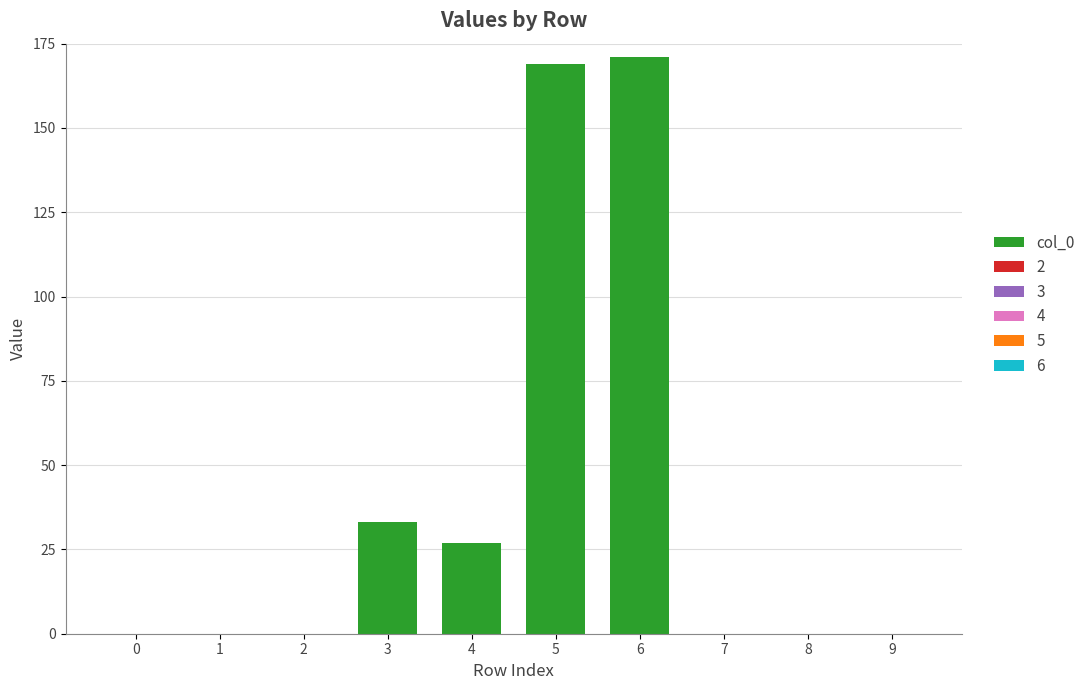

What is the change in value from 1 to 3?

+33